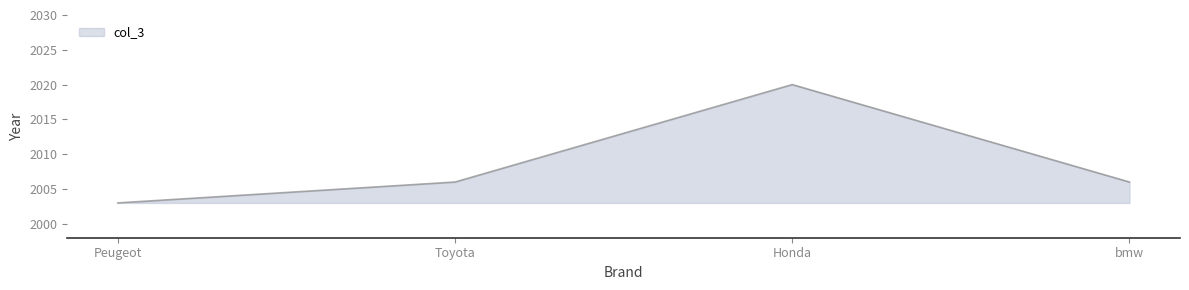

What is the smallest value displayed?

2003